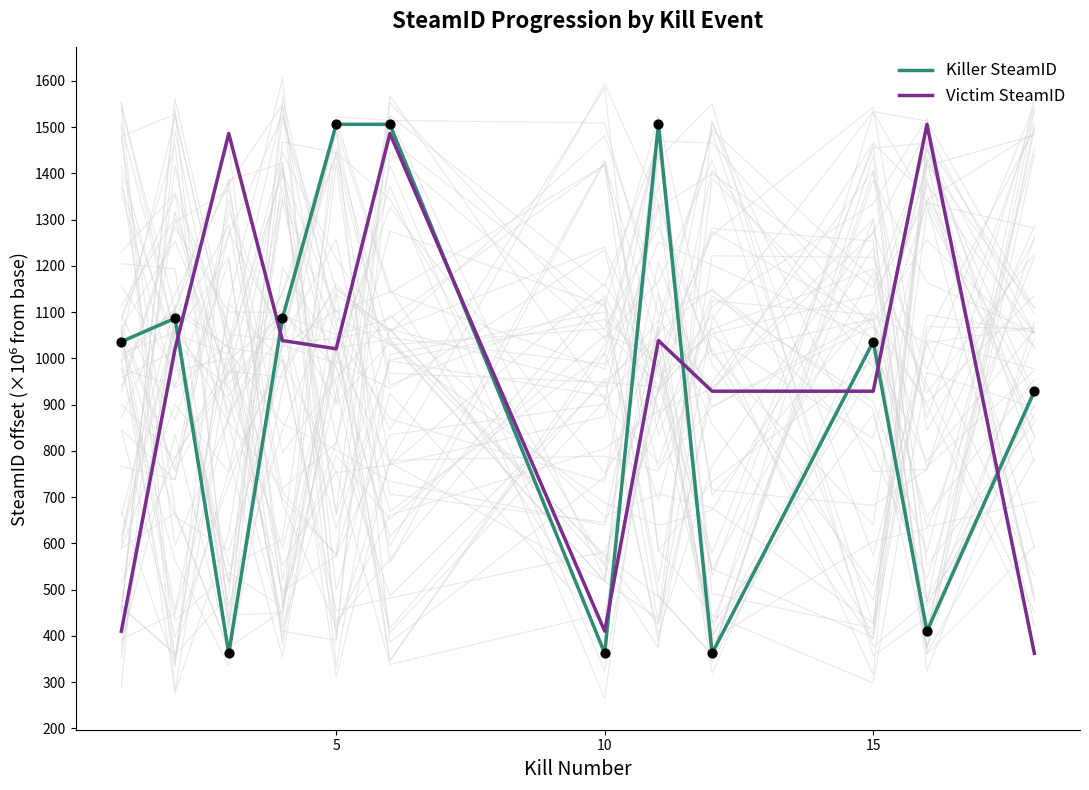

Which series has the widest spread of Y values?

Killer SteamID